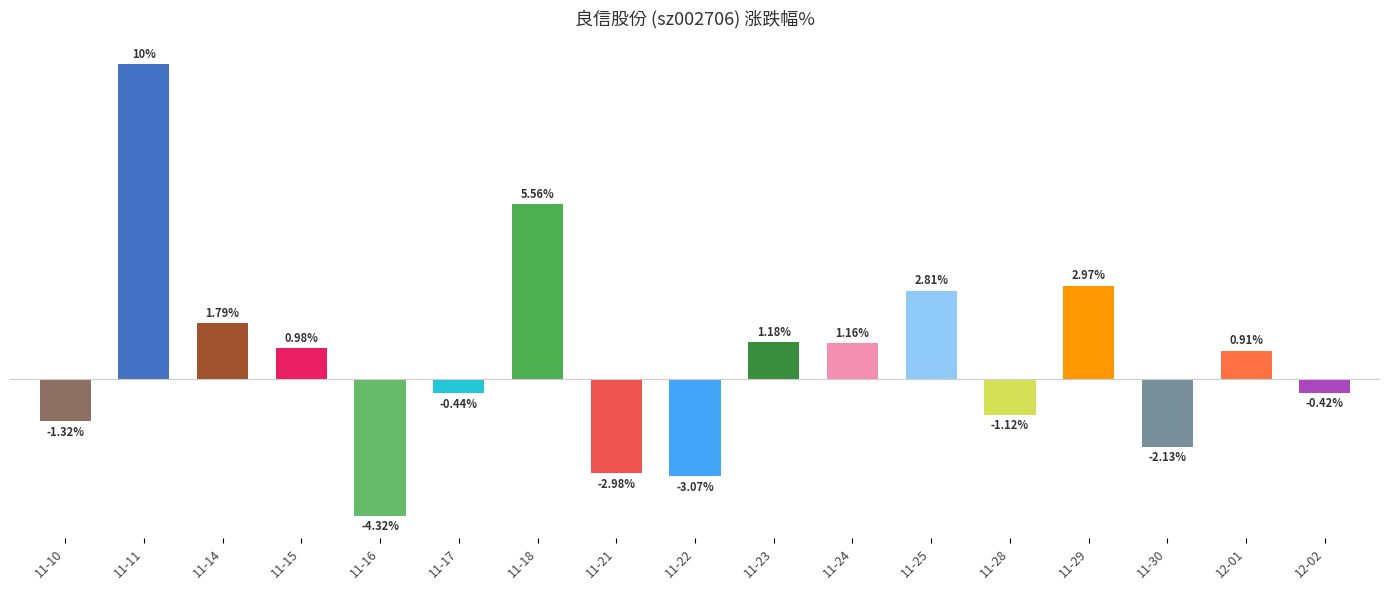

What is the label of the 14th bar from the right?

11-15